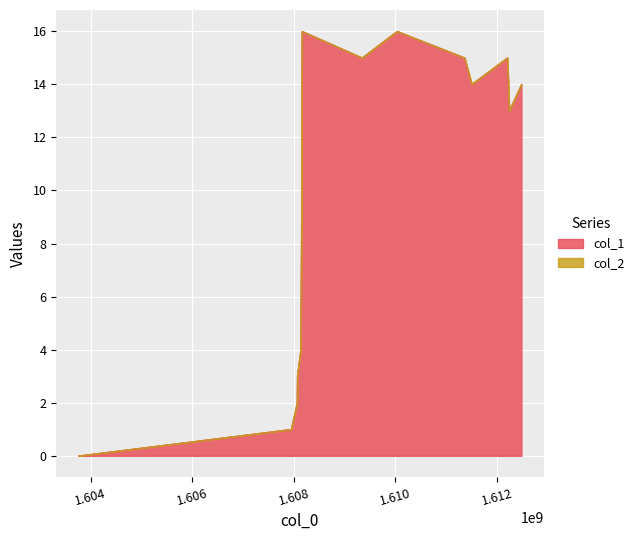

List the labels in order of value, smallest first.

1603759222, 1607947931, 1608063155, 1608066768, 1608135116, 1608145955, 1608153245, 1612239190, 1608156800, 1611501200, 1612480409, 1609344770, 1611360777, 1612203204, 1608160456, 1610032525